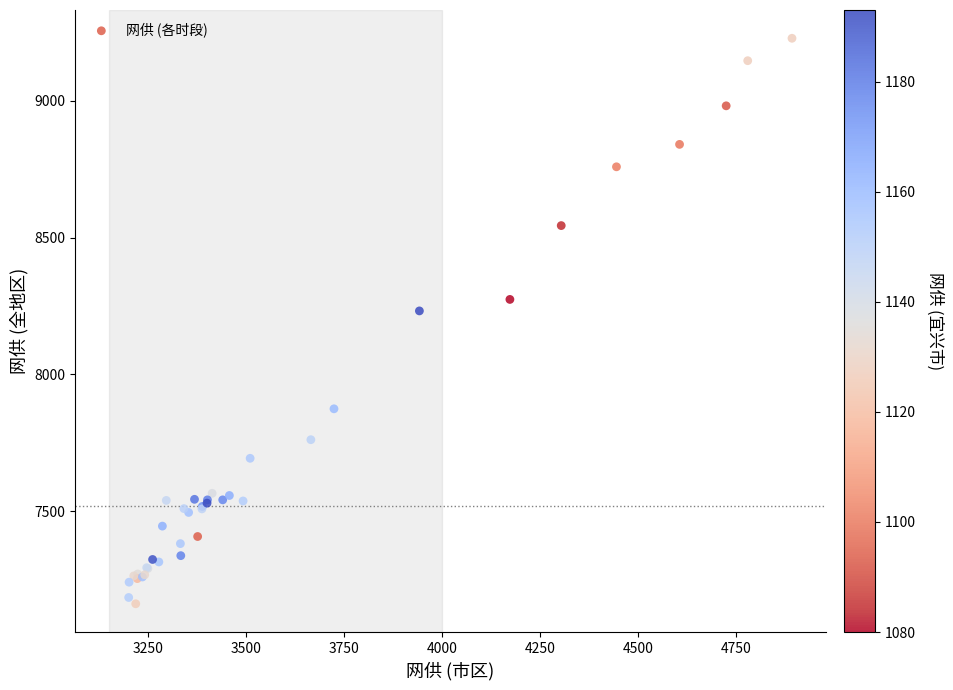

What Y value in the scatter plot is closest to 8195?

8232